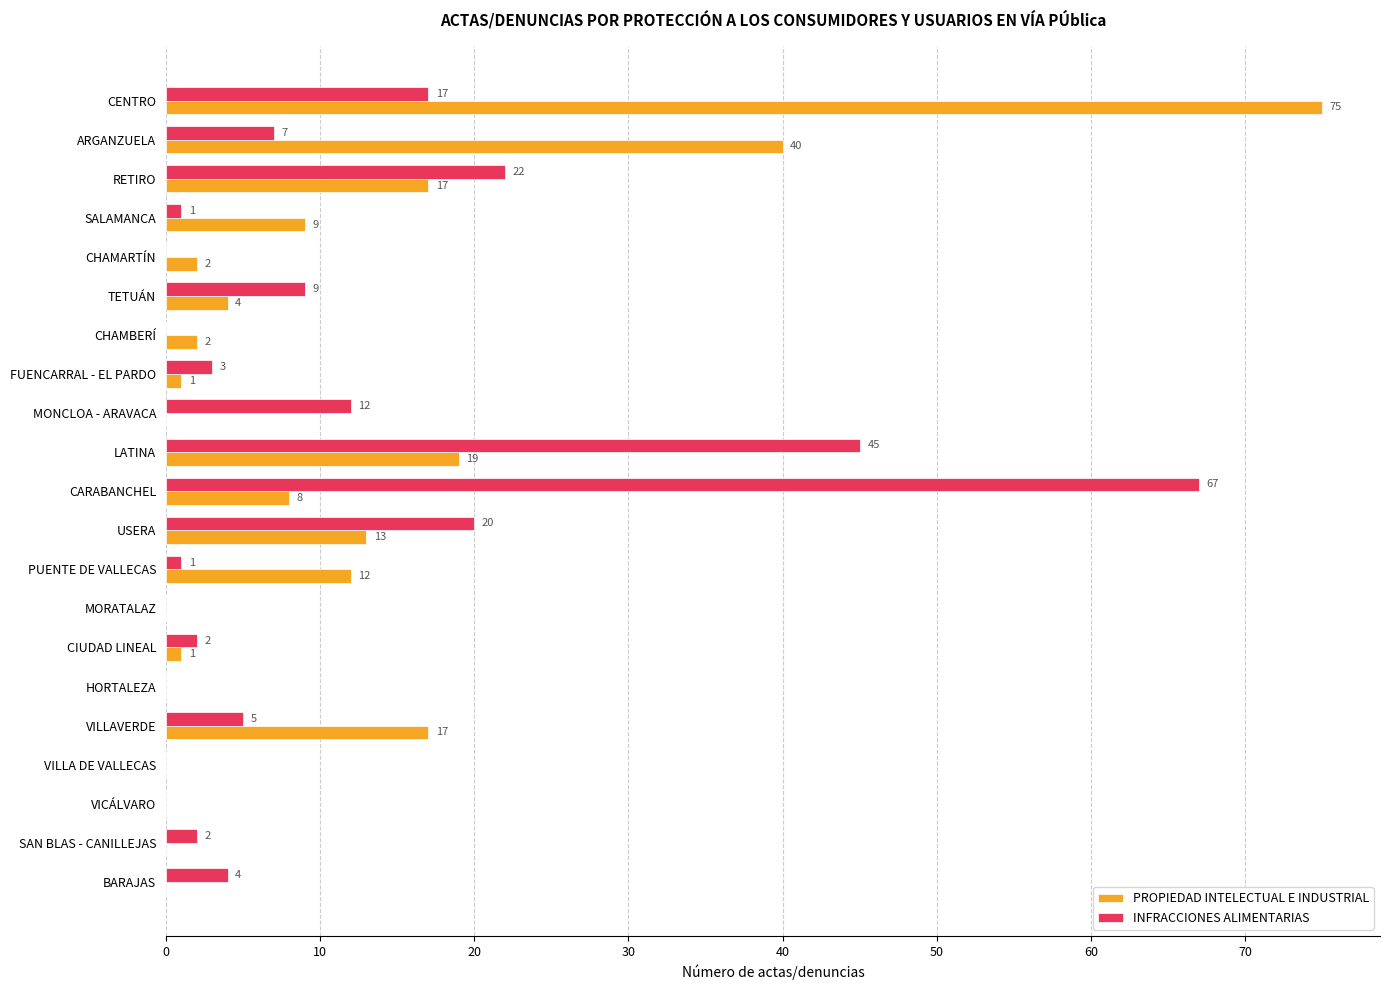

Is the value of INFRACCIONES ALIMENTARIAS at CARABANCHEL greater than the value of PROPIEDAD INTELECTUAL E INDUSTRIAL at SAN BLAS - CANILLEJAS?

Yes